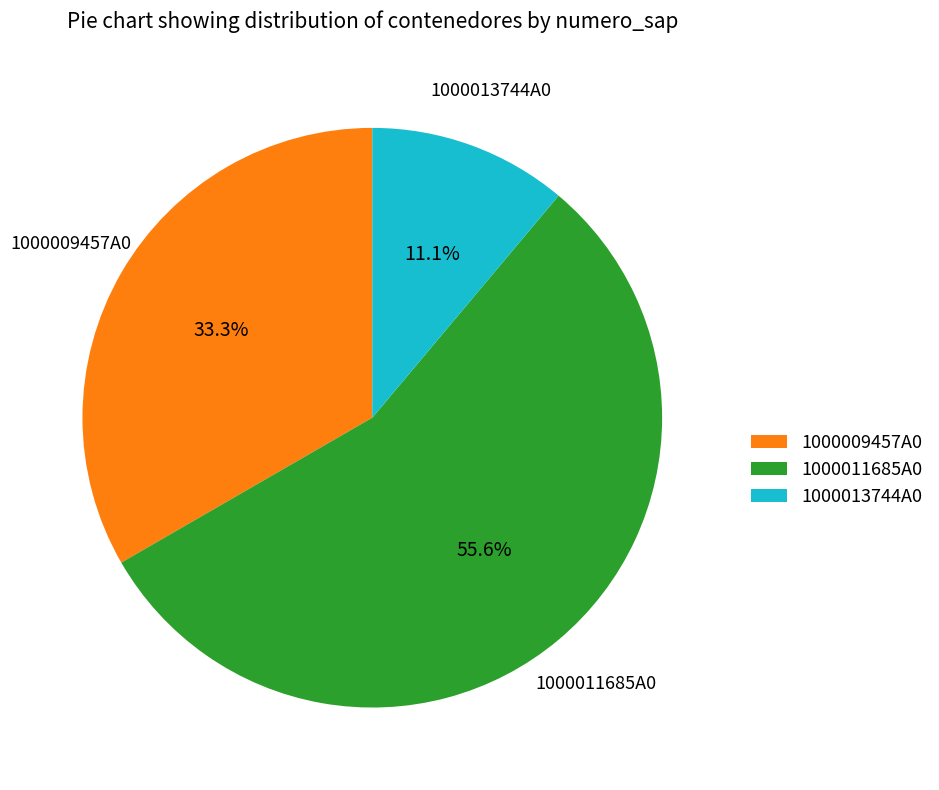

To the nearest percent, what is the difference between the 1000013744A0 and 1000009457A0 slice percentages?

22%